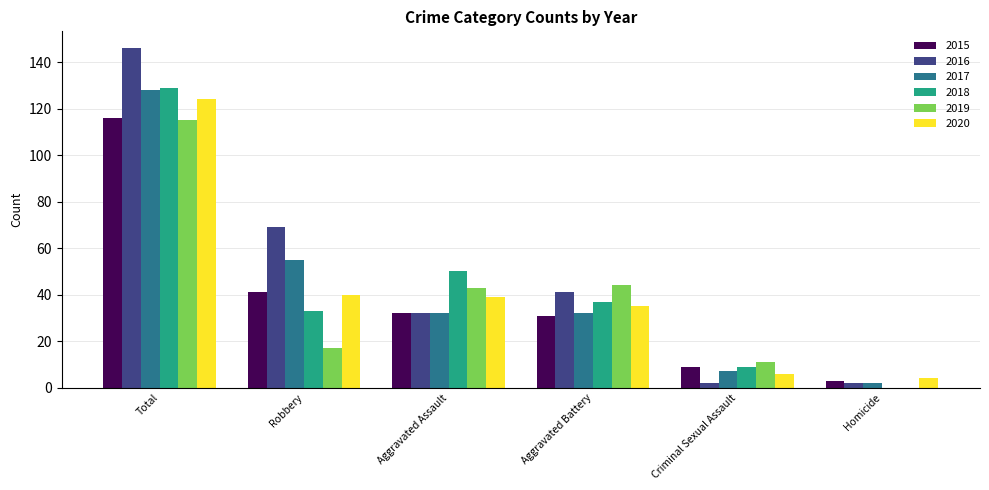

What is the sum of all 2015 values?

232